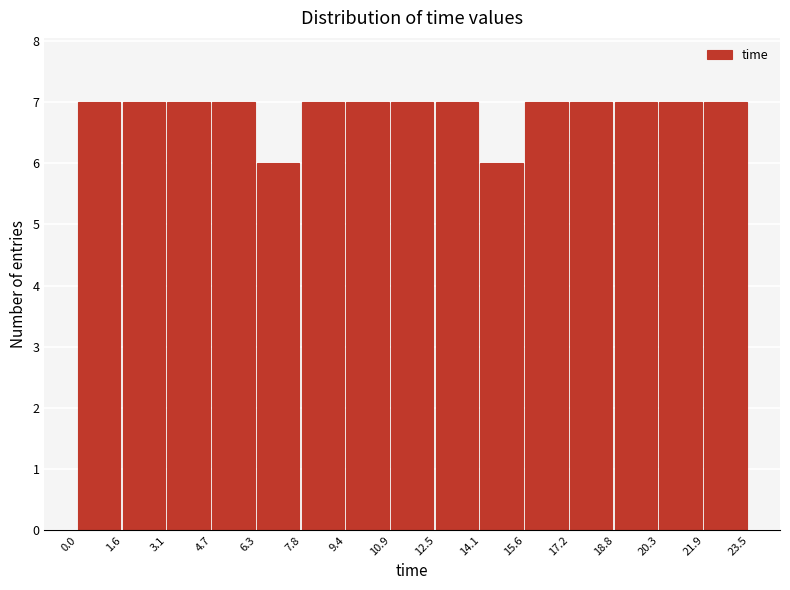

Reading left to right, list every bar in this chart as the range it spans on the x-axis followed by its height. The values are not printed on the chart, so give them approximately, as read against the axis.

0.0 to 1.6: 7
1.6 to 3.1: 7
3.1 to 4.7: 7
4.7 to 6.3: 7
6.3 to 7.8: 6
7.8 to 9.4: 7
9.4 to 10.9: 7
10.9 to 12.5: 7
12.5 to 14.1: 7
14.1 to 15.6: 6
15.6 to 17.2: 7
17.2 to 18.8: 7
18.8 to 20.3: 7
20.3 to 21.9: 7
21.9 to 23.5: 7